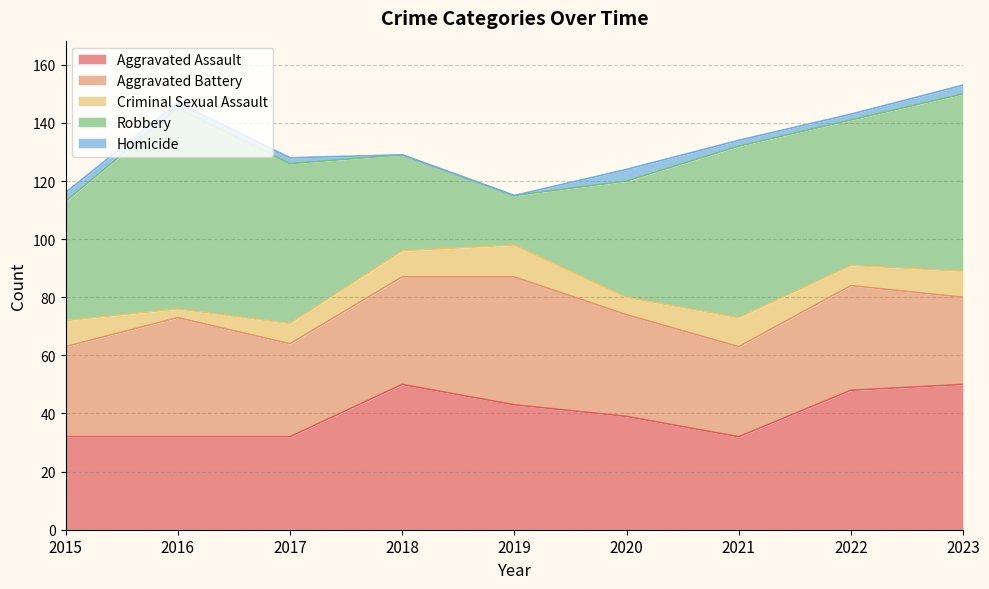

Is it true that Criminal Sexual Assault equals 8 at 2020?

False